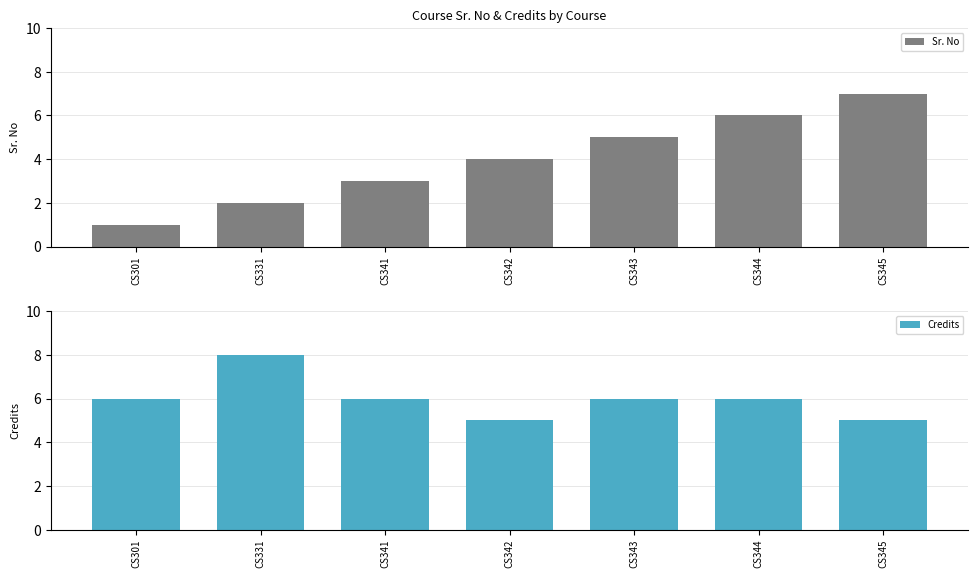

What is the sum of all Sr. No values?

28